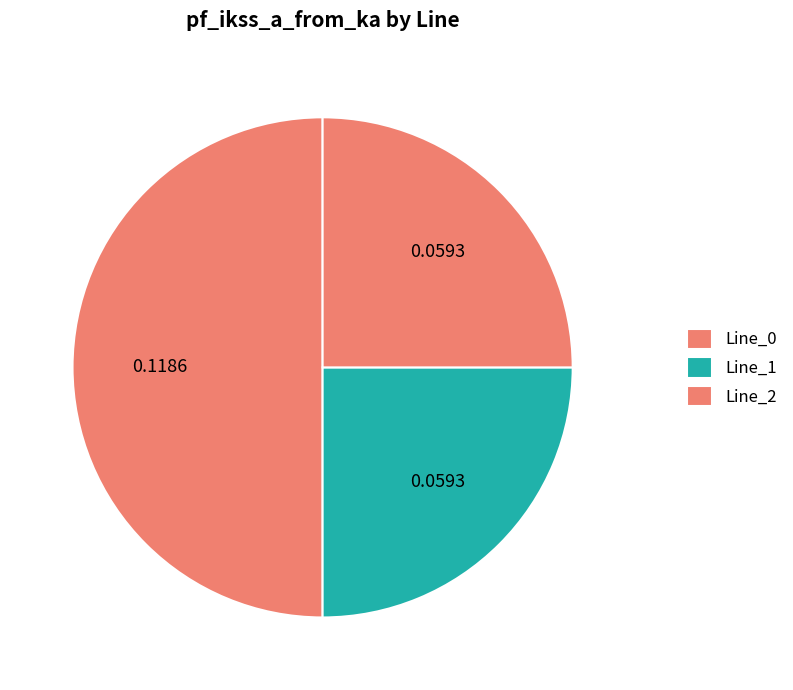

Does Line_0 represent more than half of the total?

No